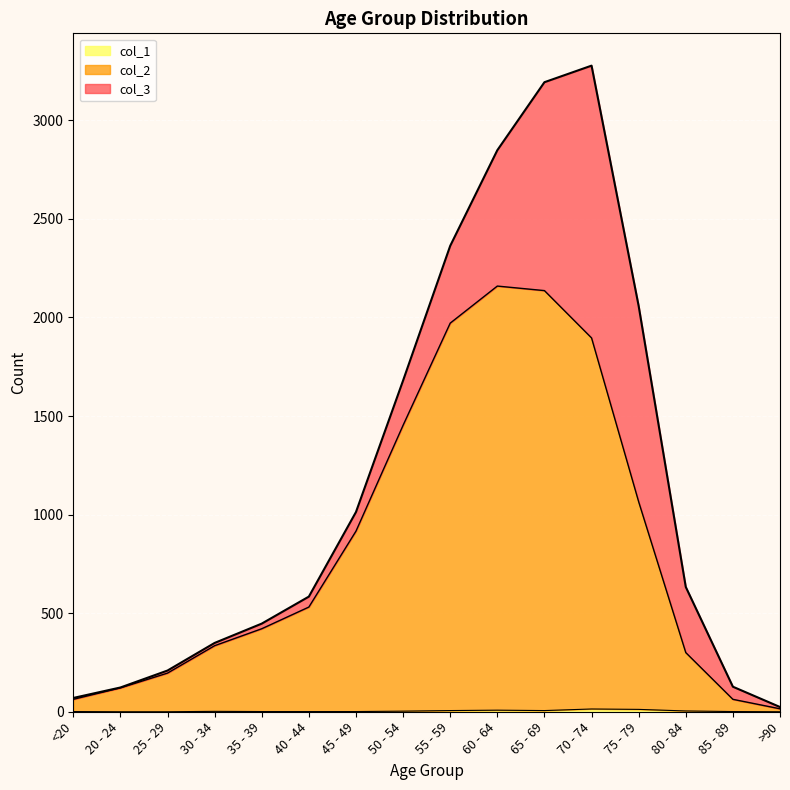

Is it true that col_1 equals 14 at 70 - 74?

True